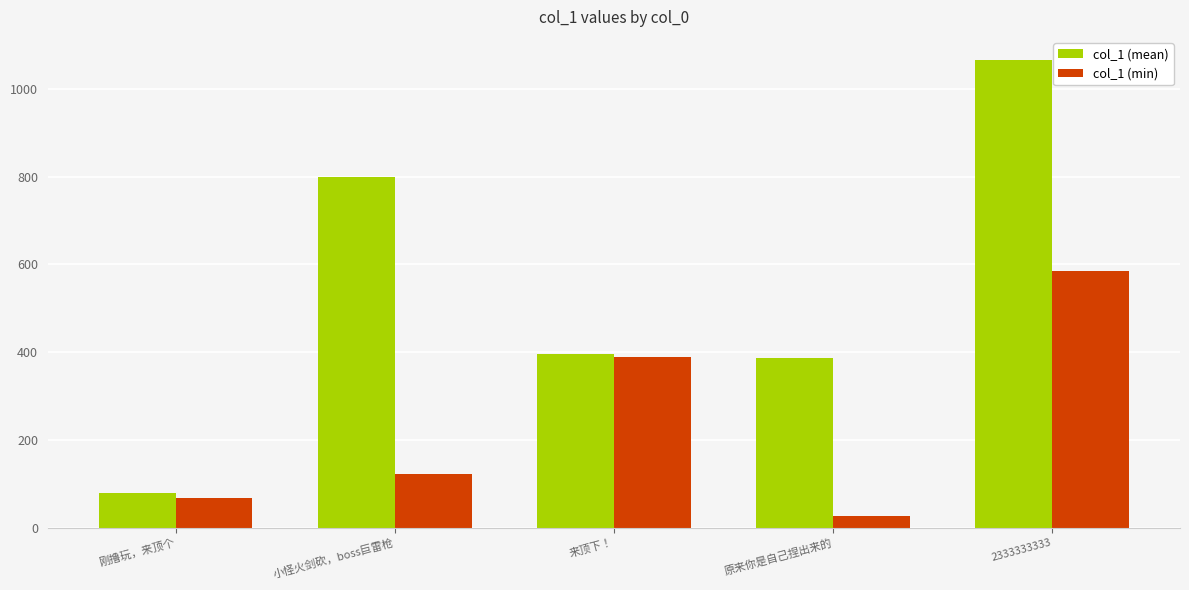

The col_1 (mean) series shows 394.6 at 来顶下！. True or false?

True